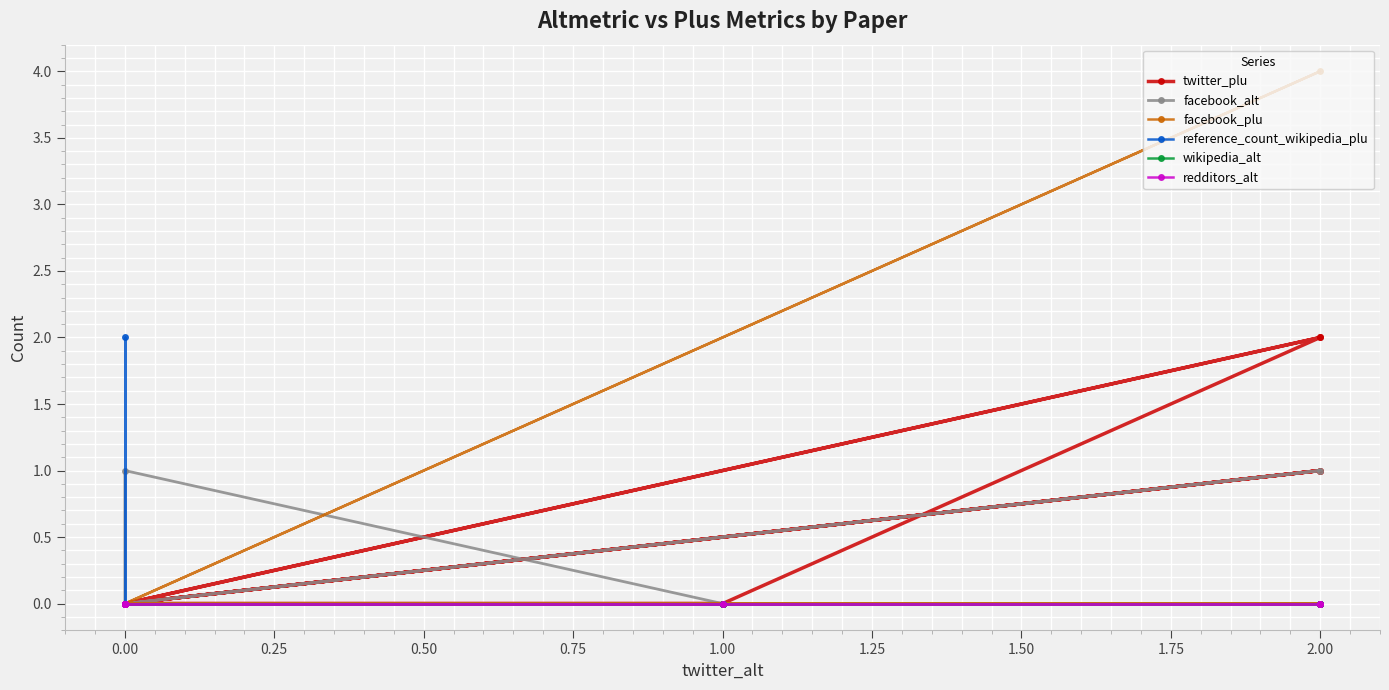

True or false: redditors_alt has more than 0 interior local peaks.

False